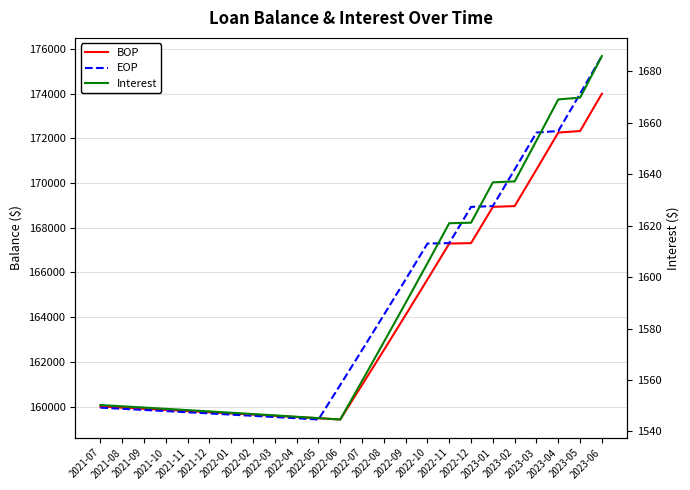

Which category has the lowest value across all series?

2022-06